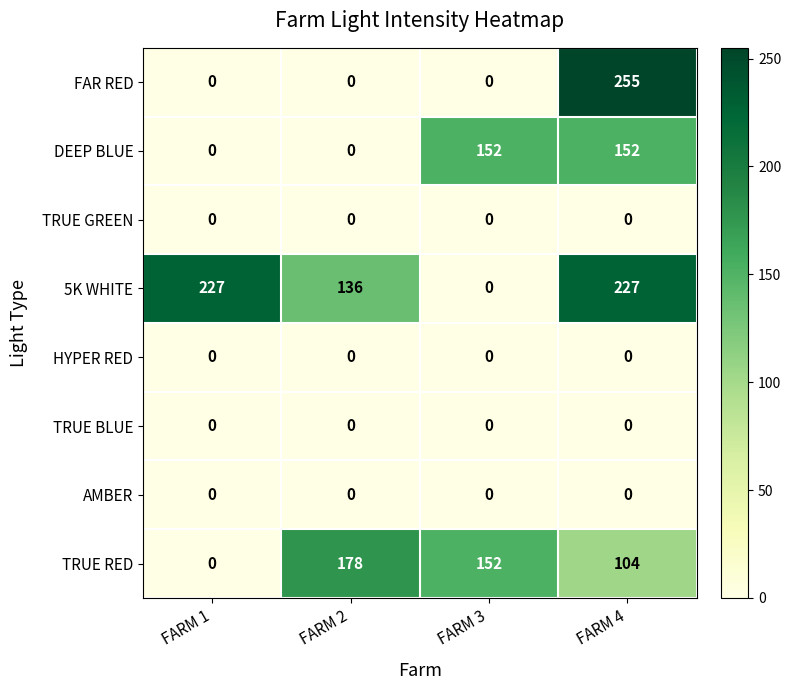

Which series has the widest spread of values?

FAR RED